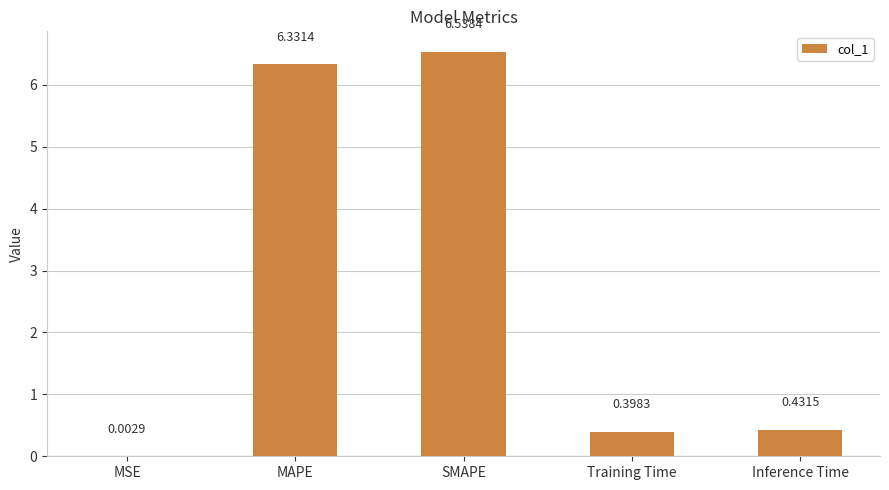

Which has a higher value, SMAPE or Training Time?

SMAPE